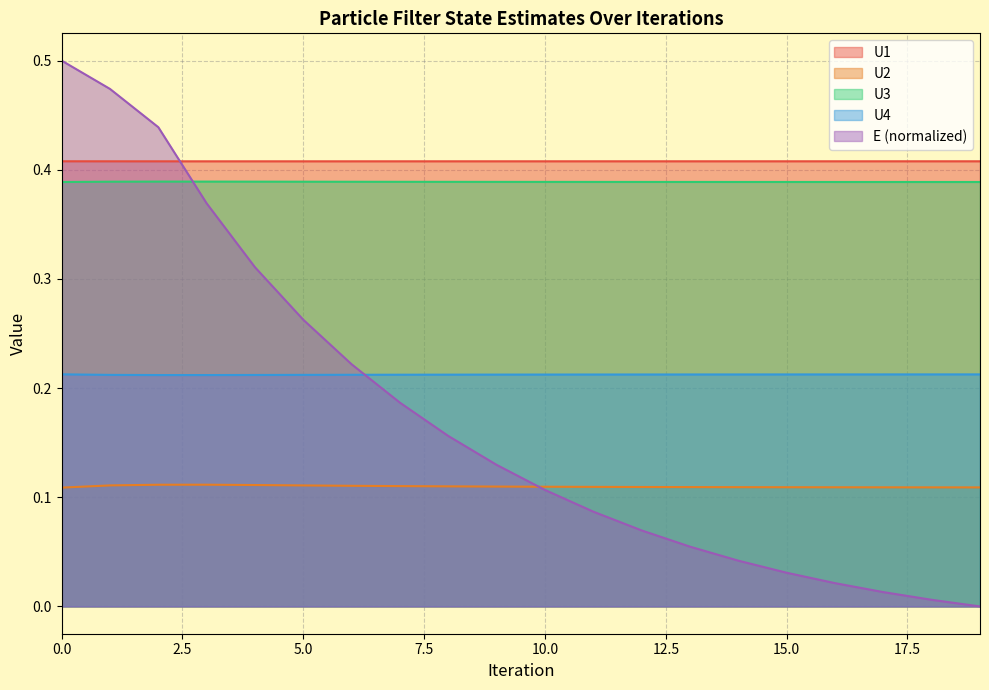

What is the spread (max minus min) of values at 5?

0.3